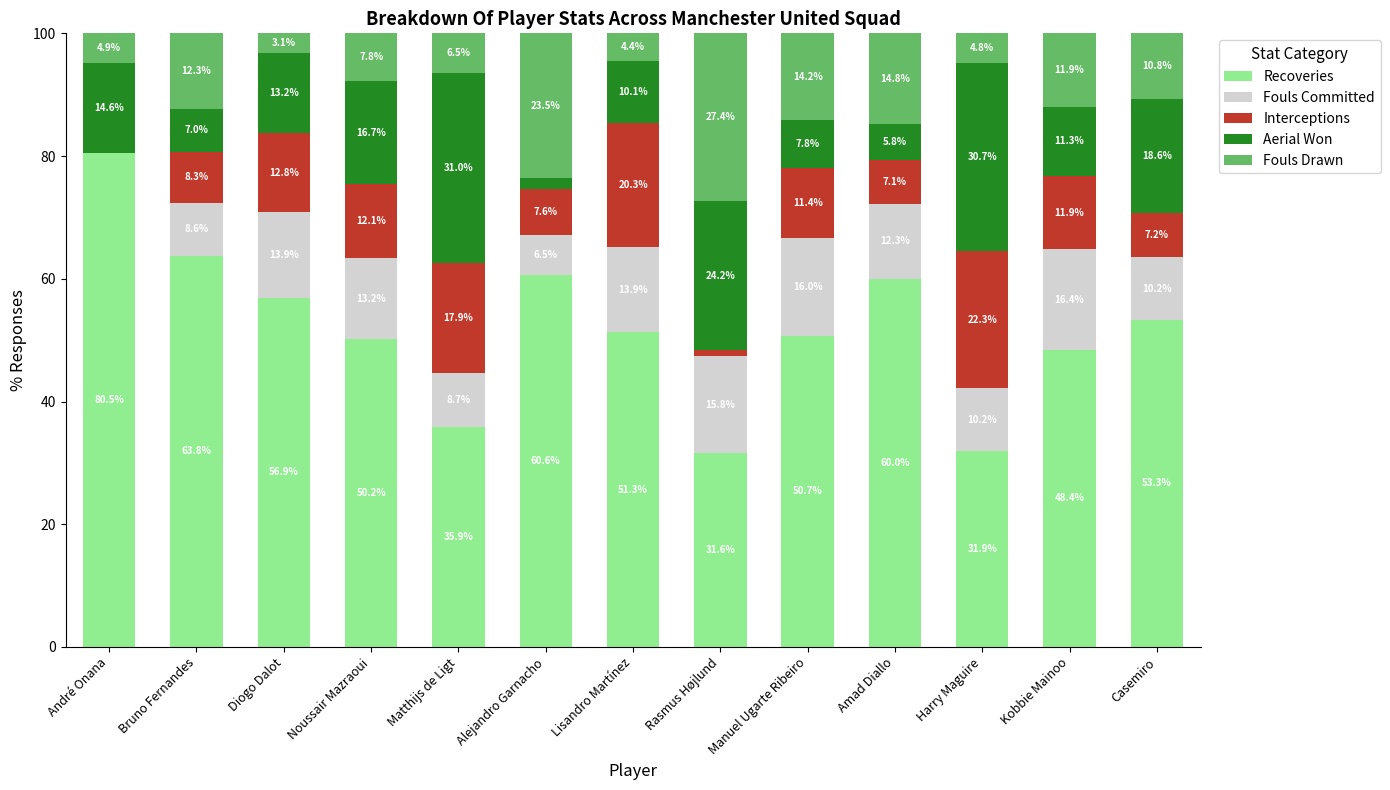

True or false: Recoveries has a value of 17.6 at Manuel Ugarte Ribeiro.

False